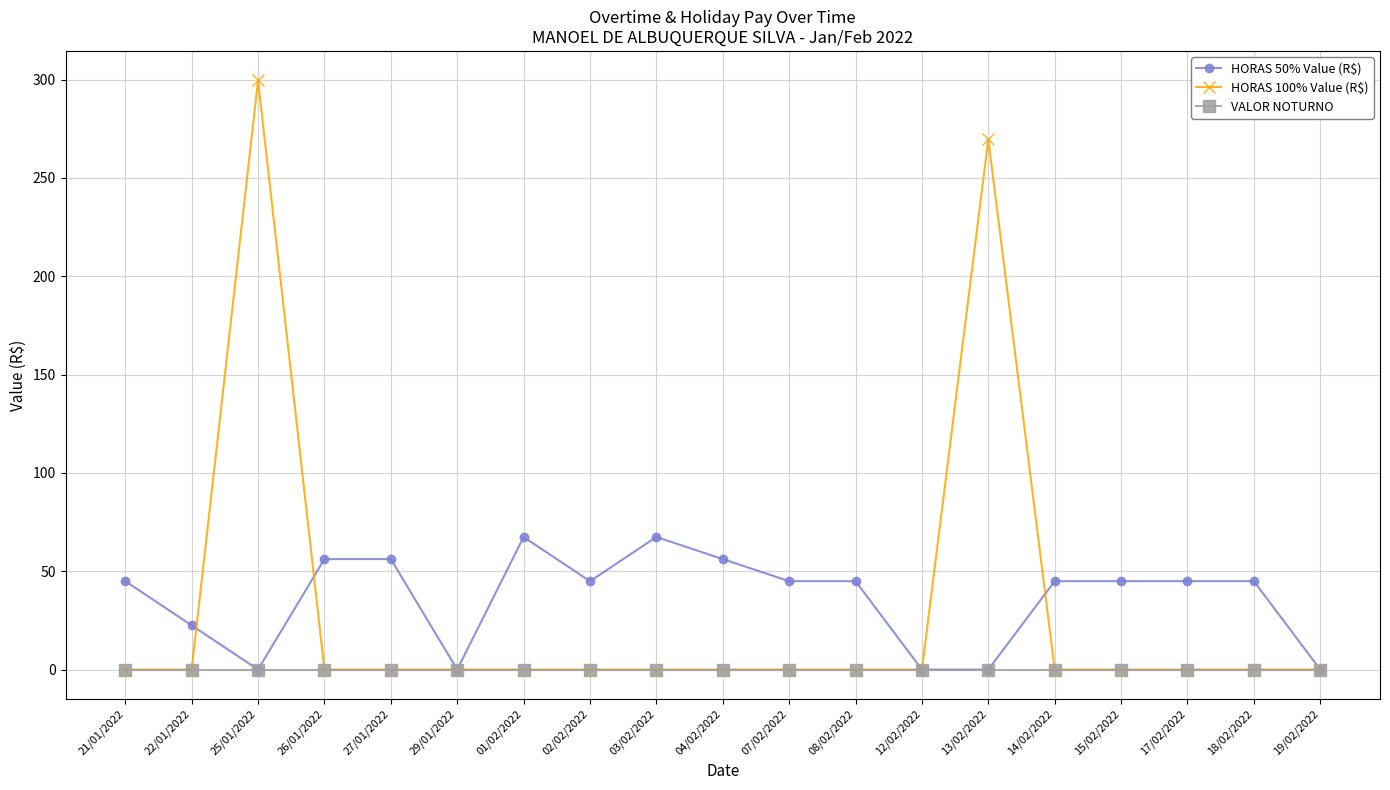

What is the maximum value shown in the chart?

299.6